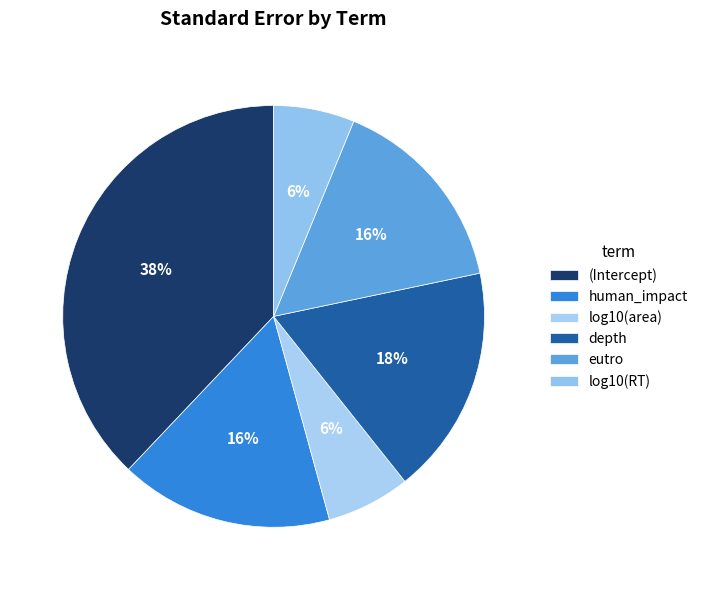

To the nearest percent, what percentage of the pie is human_impact?

16%